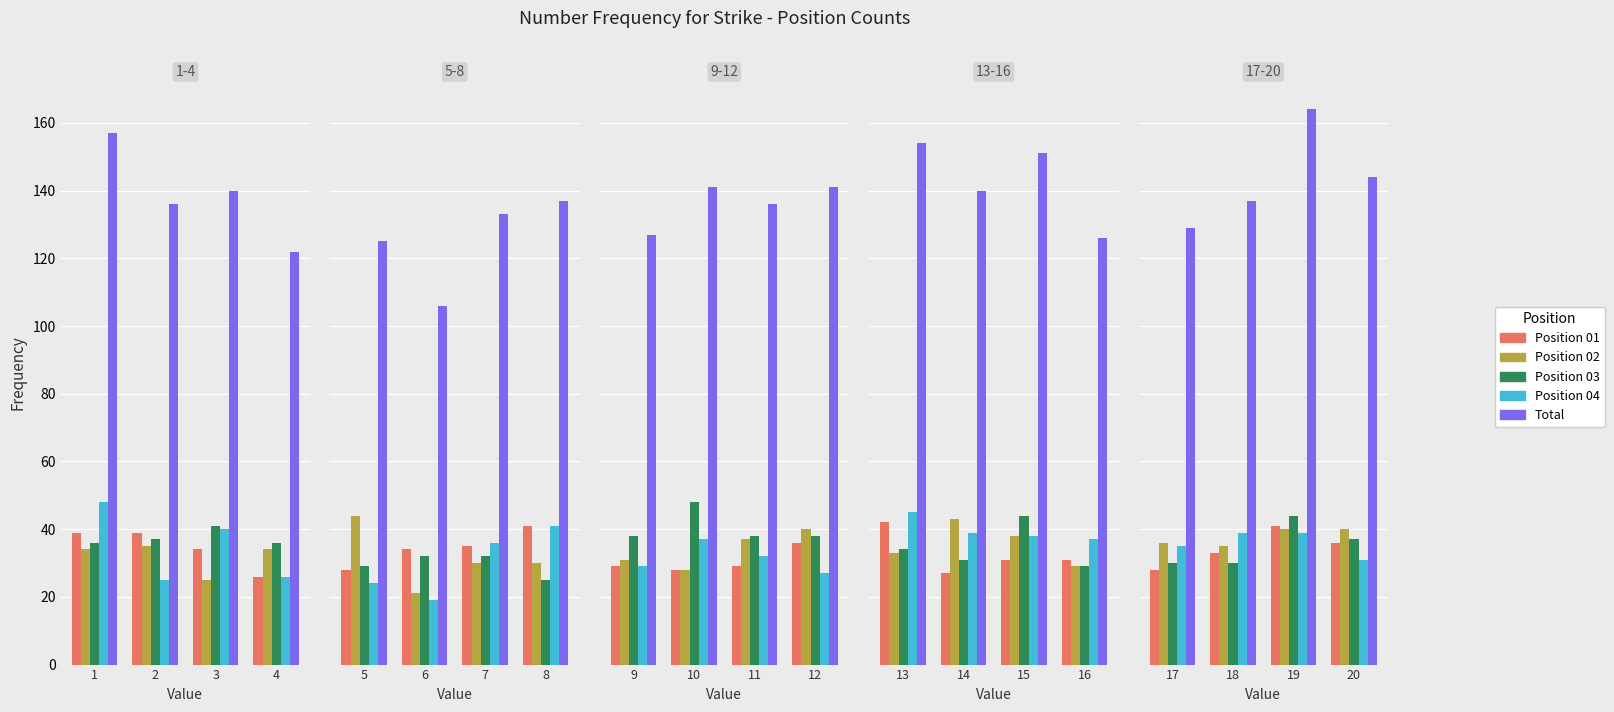

The Total series shows 74 at 17. True or false?

False